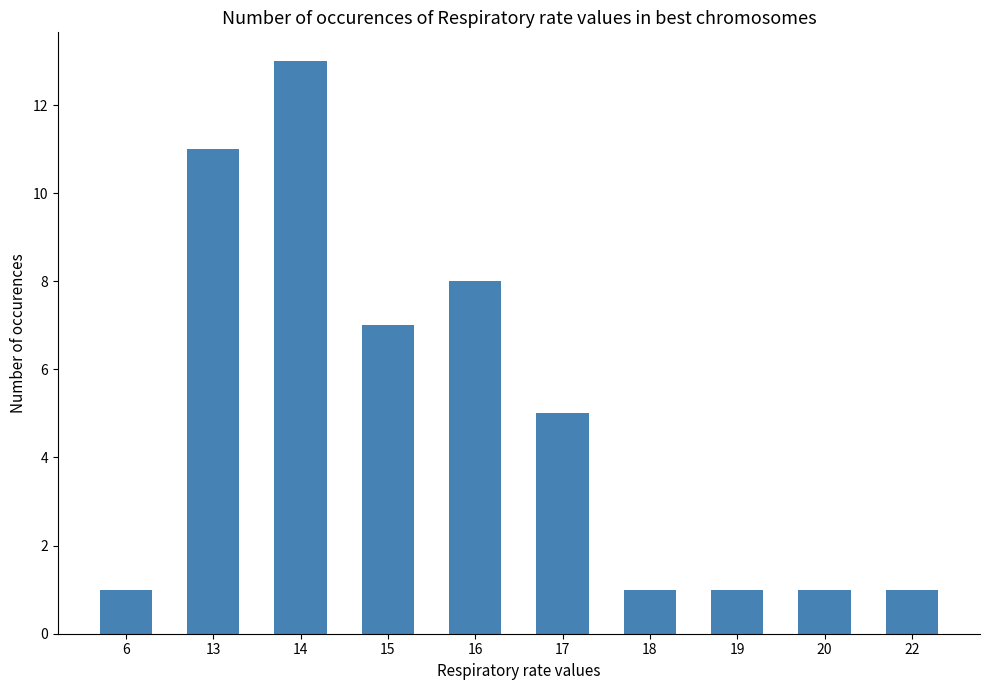

What is the ratio of the value at 13 to the value at 22?

11.0